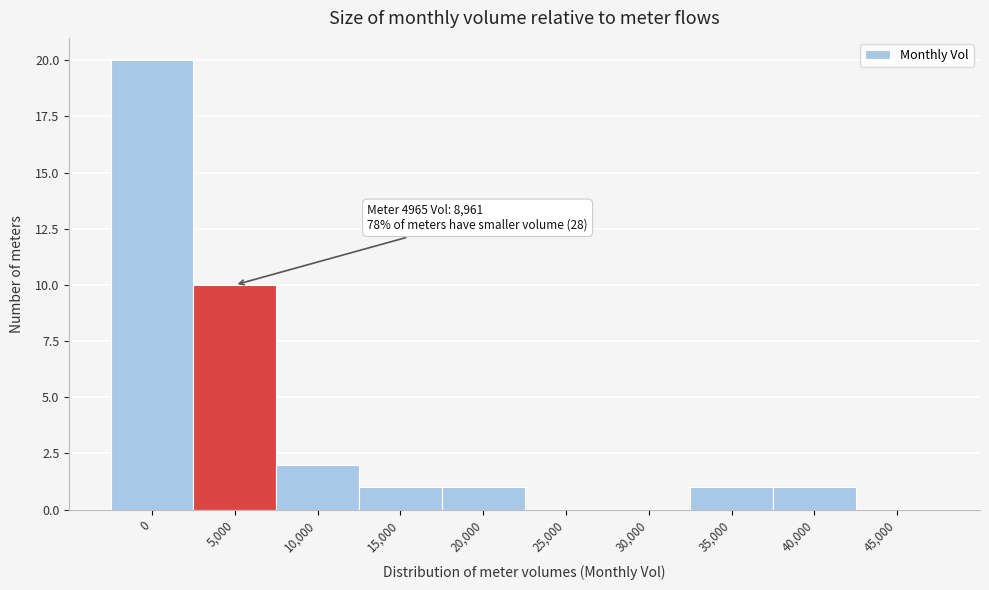

Reading right to left, list all the values displayed in this chart.

45,000=0	40,000=1	35,000=1	30,000=0	25,000=0	20,000=1	15,000=1	10,000=2	5,000=10	0=20